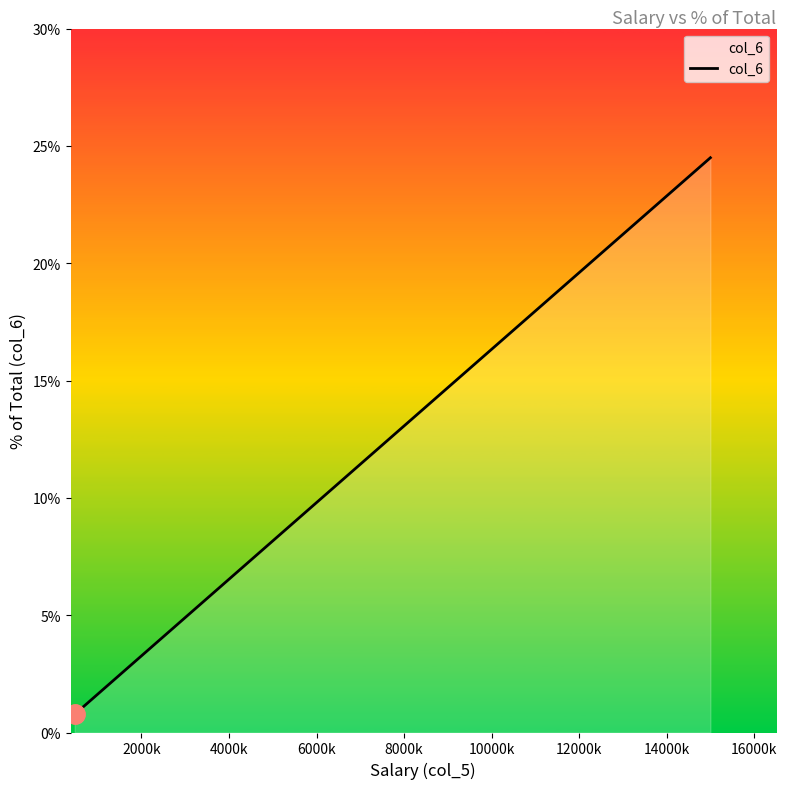

What is the greatest value displayed?

24.5